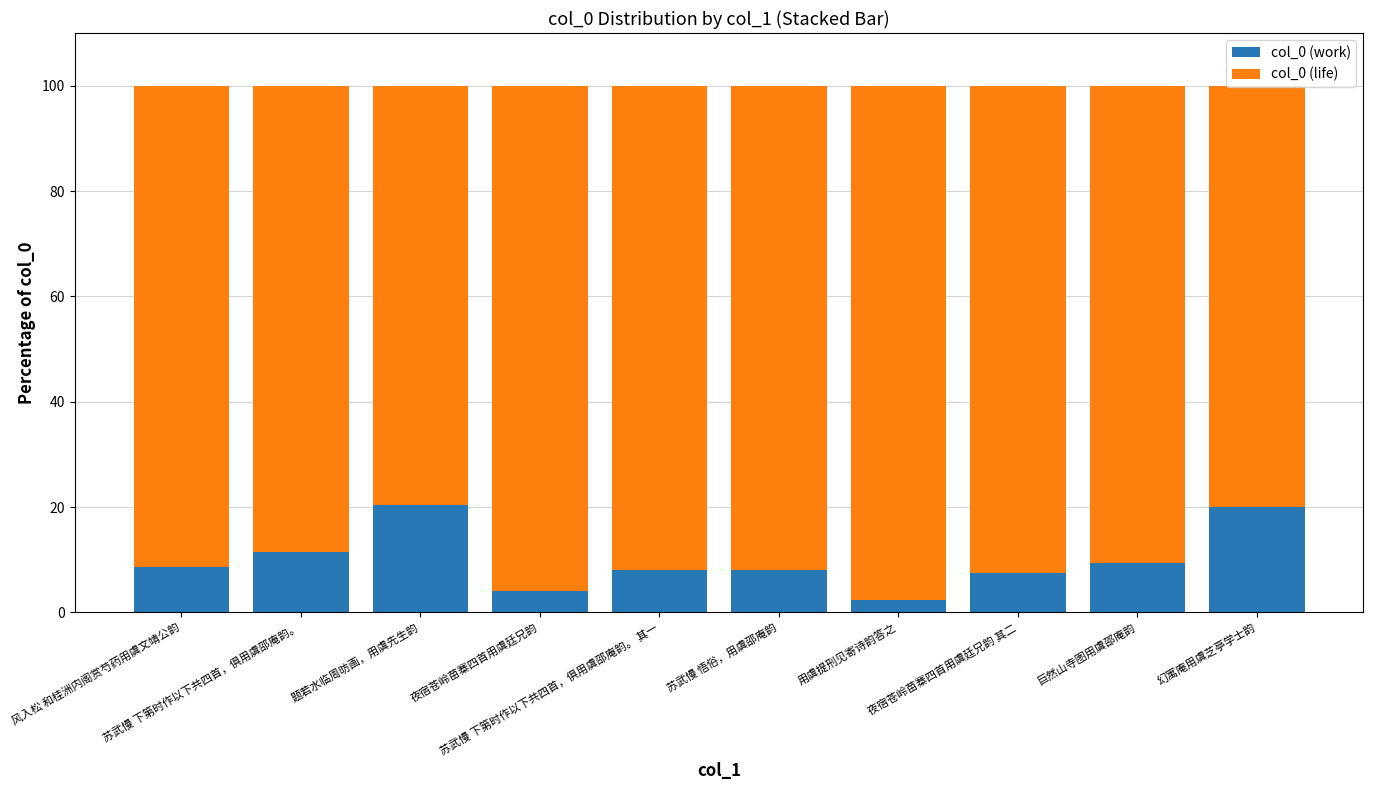

What is the approximate value of col_0 (work) at 风入松 和桂洲内阁赏芍药用虞文靖公韵?

8.7